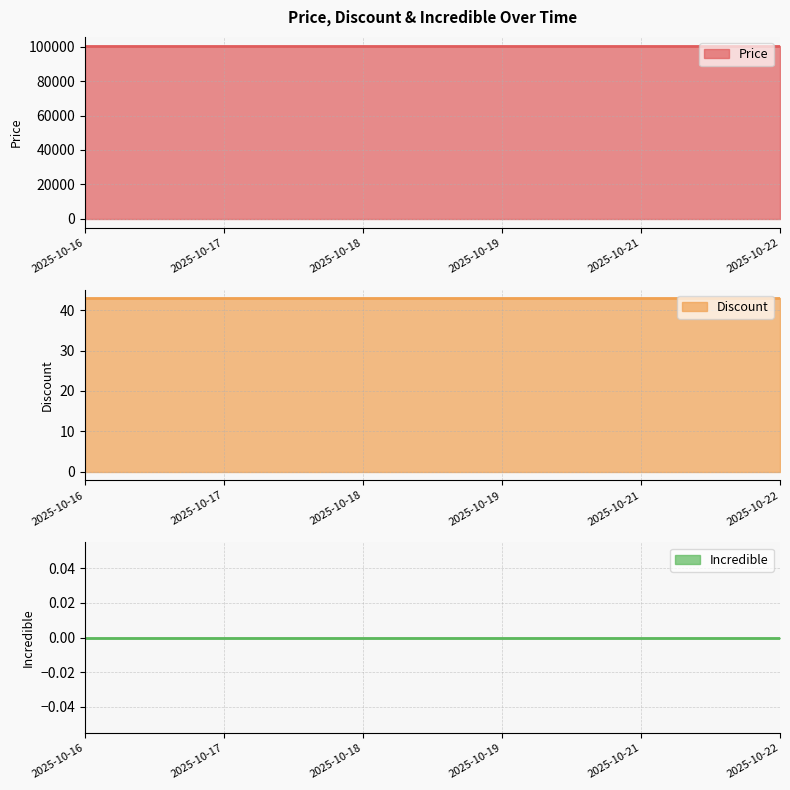

How many lines are shown in the chart?

3